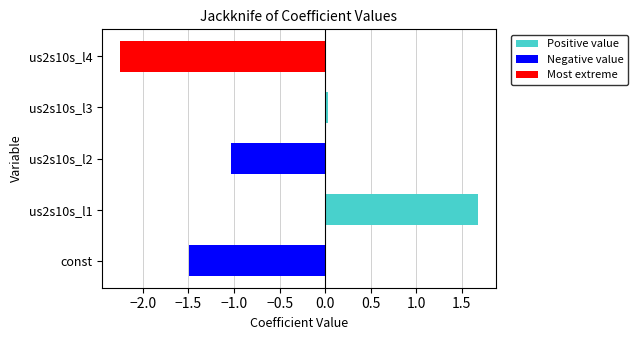

The chart shows a value of 1.7 at us2s10s_l1. True or false?

True